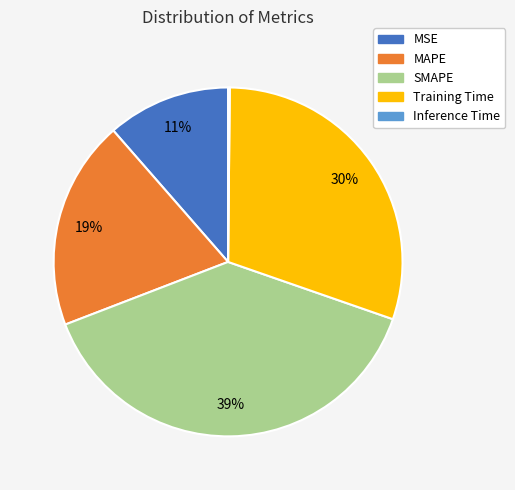

To the nearest percent, what is the average slice percentage?

20%